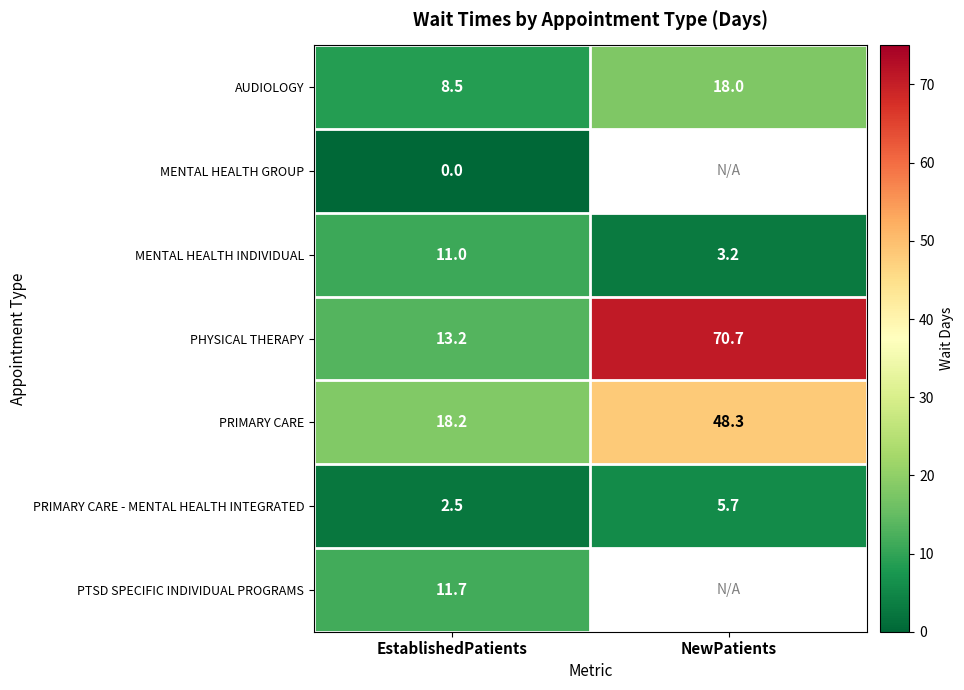

At which label does PHYSICAL THERAPY first exceed 70?

NewPatients